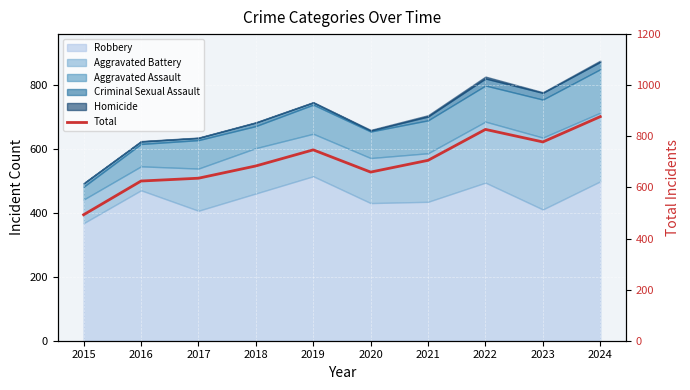

Rank the categories by value from lowest to highest.

2015, 2016, 2017, 2020, 2018, 2021, 2019, 2023, 2022, 2024